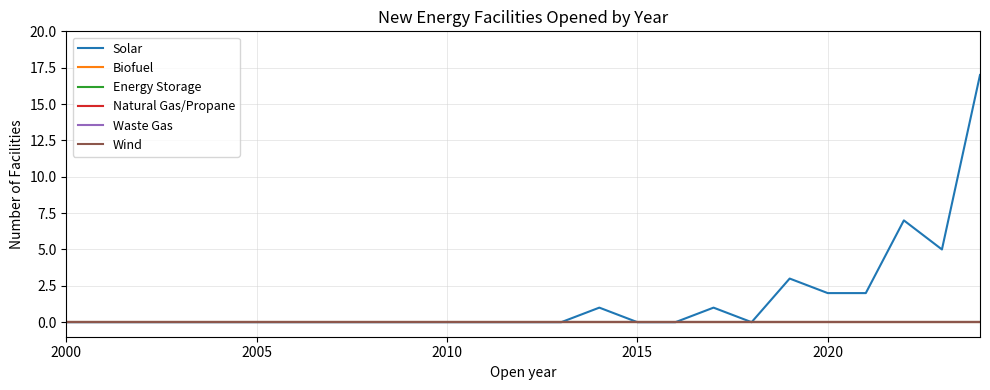

Is this an area chart (filled region under the line)?

No